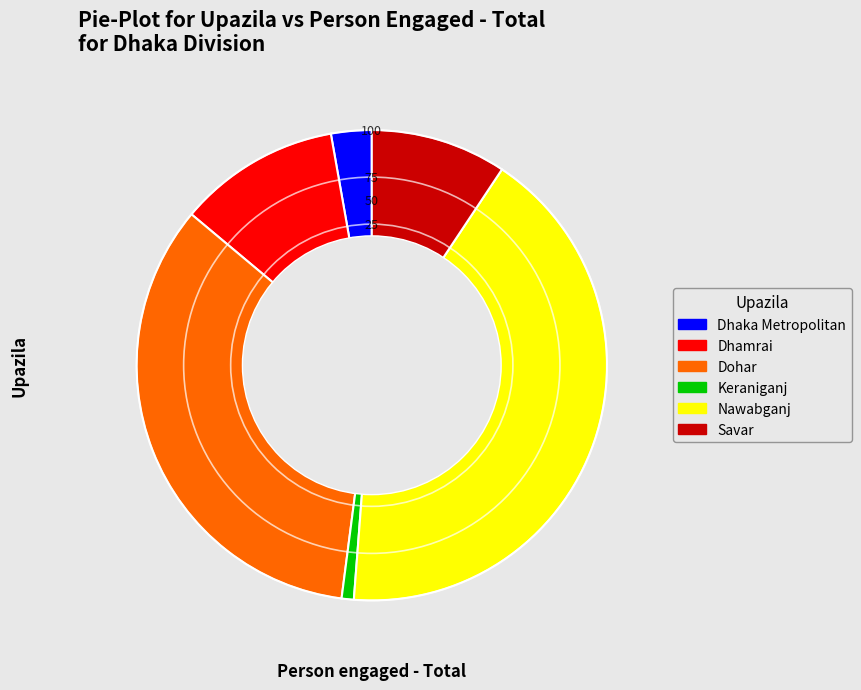

Does Dhamrai account for over 50% of the chart?

No